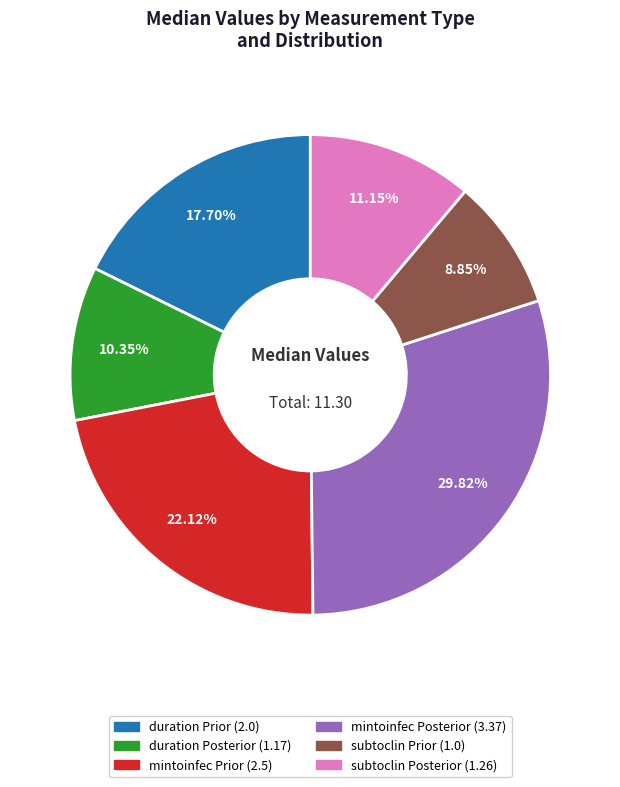

Rank the categories by value from highest to lowest.

mintoinfec Posterior, mintoinfec Prior, duration Prior, subtoclin Posterior, duration Posterior, subtoclin Prior